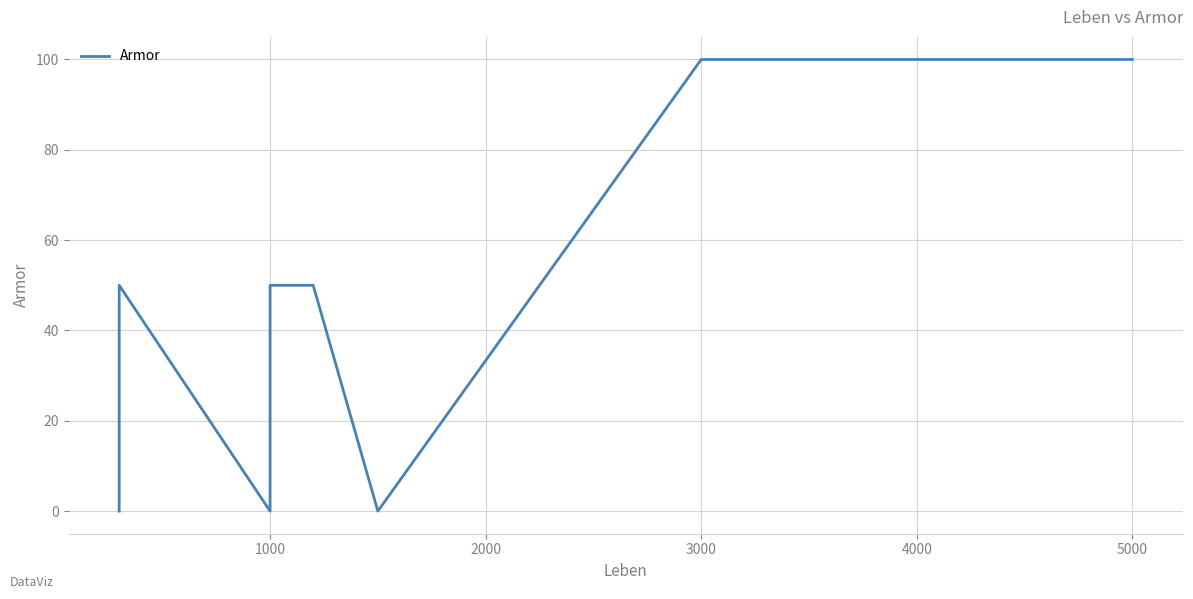

How many points are lower than both their immediate neighbors (excluding endpoints)?

1